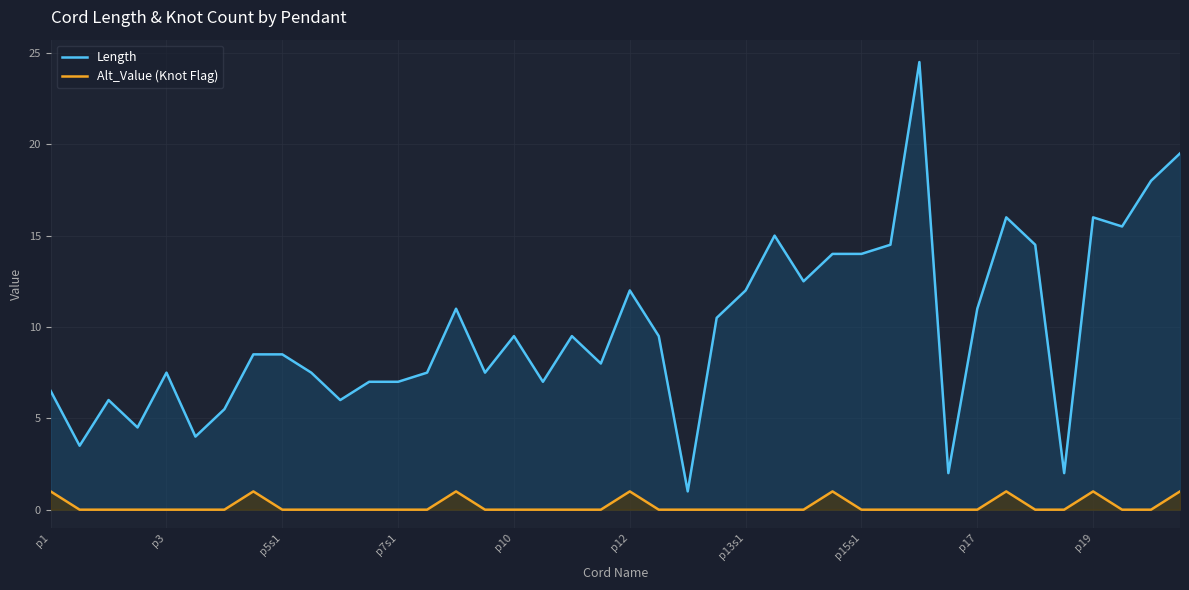

Rank the series by their maximum value, from lowest to highest.

Alt_Value (Knot Flag), Length